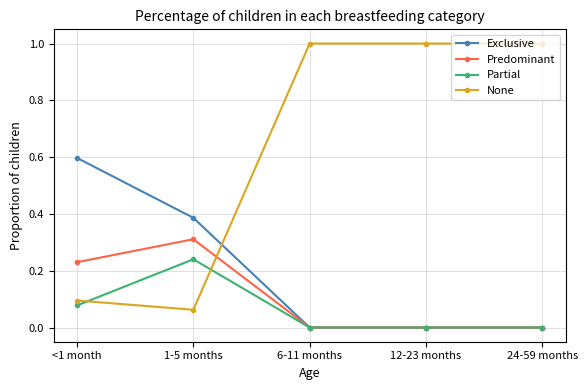

Is it true that Partial equals 0.1 at 1-5 months?

False